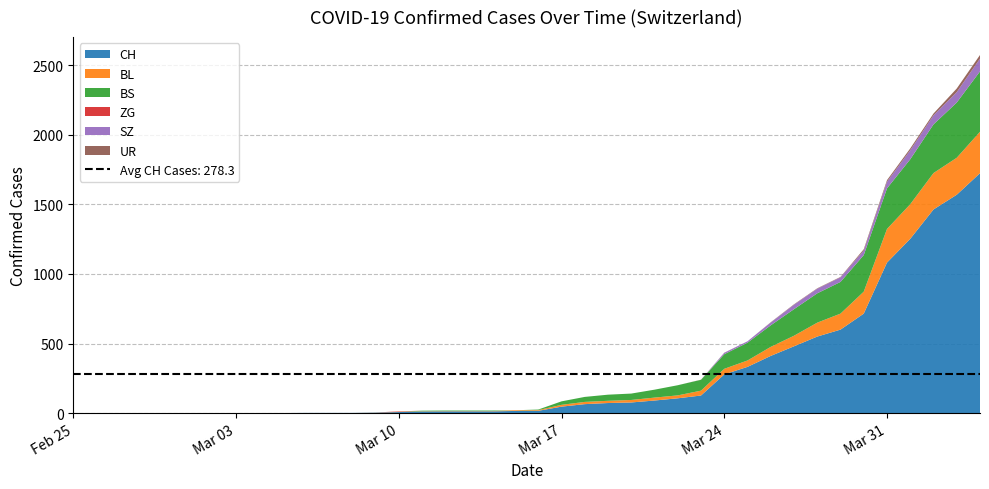

Reading right to left, transcribe all the data shown in this chart.

CH: 39=1725	38=1570	37=1464	36=1253	35=1082	34=715	33=600	32=550	31=480	30=411	29=332	28=278	27=126	26=106	25=90	24=76	23=72	22=64	21=46	20=16	19=15	18=12	17=12	16=12	15=11	14=7	13=3	12=1	11=1	10=1	9=0	8=0	7=0	6=0	5=0	4=0	3=0	2=0	1=0	0=0
BL: 39=298	38=266	37=262	36=249	35=242	34=158	33=115	32=100	31=76	30=65	29=46	28=40	27=35	26=21	25=21	24=18	23=16	22=16	21=13	20=5	19=5	18=2	17=2	16=2	15=2	14=2	13=1	12=0	11=0	10=0	9=0	8=0	7=0	6=0	5=0	4=0	3=0	2=0	1=0	0=0
BS: 39=434	38=397	37=350	36=323	35=292	34=263	33=228	32=211	31=191	30=155	29=128	28=105	27=78	26=73	25=57	24=46	23=44	22=36	21=25	20=4	19=0	18=4	17=4	16=4	15=4	14=0	13=0	12=0	11=0	10=0	9=0	8=0	7=0	6=0	5=0	4=0	3=0	2=0	1=0	0=0
ZG: 39=0	38=0	37=0	36=0	35=0	34=0	33=0	32=0	31=0	30=0	29=0	28=0	27=0	26=0	25=0	24=0	23=0	22=0	21=0	20=0	19=0	18=0	17=0	16=0	15=0	14=3	13=0	12=0	11=0	10=0	9=0	8=0	7=0	6=0	5=0	4=0	3=0	2=0	1=0	0=0
SZ: 39=92	38=75	37=65	36=65	35=48	34=33	33=33	32=33	31=32	30=20	29=10	28=10	27=0	26=0	25=0	24=0	23=0	22=0	21=0	20=0	19=0	18=0	17=0	16=0	15=0	14=0	13=0	12=0	11=0	10=0	9=0	8=0	7=0	6=0	5=0	4=0	3=0	2=0	1=0	0=0
UR: 39=26	38=26	37=13	36=13	35=11	34=9	33=3	32=3	31=3	30=2	29=0	28=1	27=1	26=0	25=0	24=0	23=0	22=0	21=0	20=0	19=0	18=0	17=0	16=0	15=0	14=0	13=0	12=0	11=0	10=0	9=0	8=0	7=0	6=0	5=0	4=0	3=0	2=0	1=0	0=0